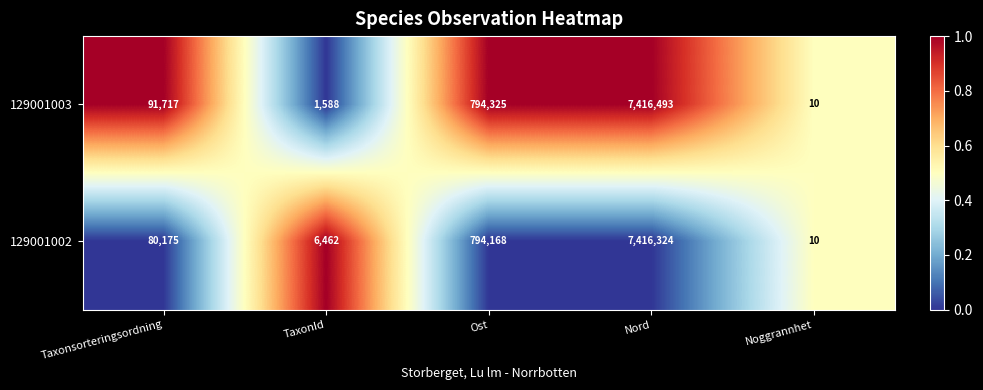

What is the average value of the 129001002 series?

1659428